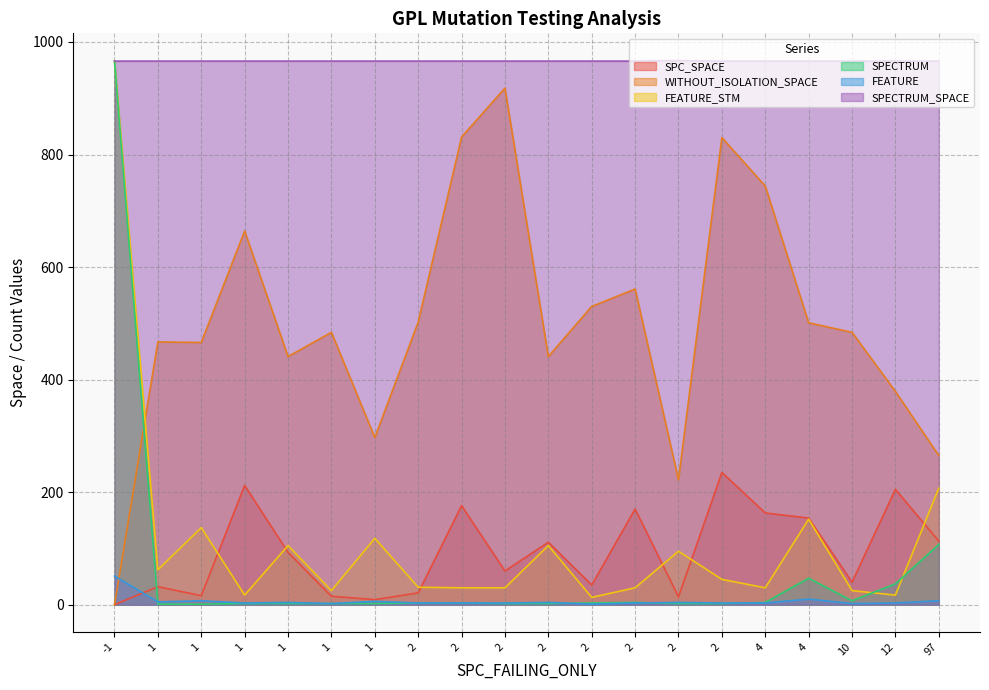

How many lines are shown in the chart?

6